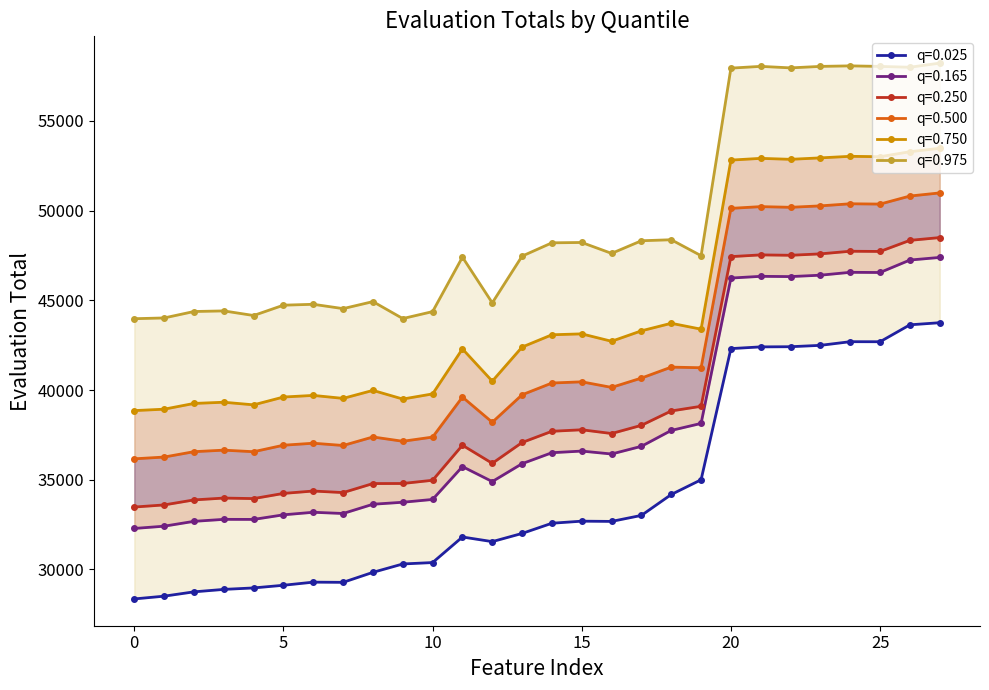

What is the approximate value of Total_X_0.500 at 29576.538367134?

39734.3